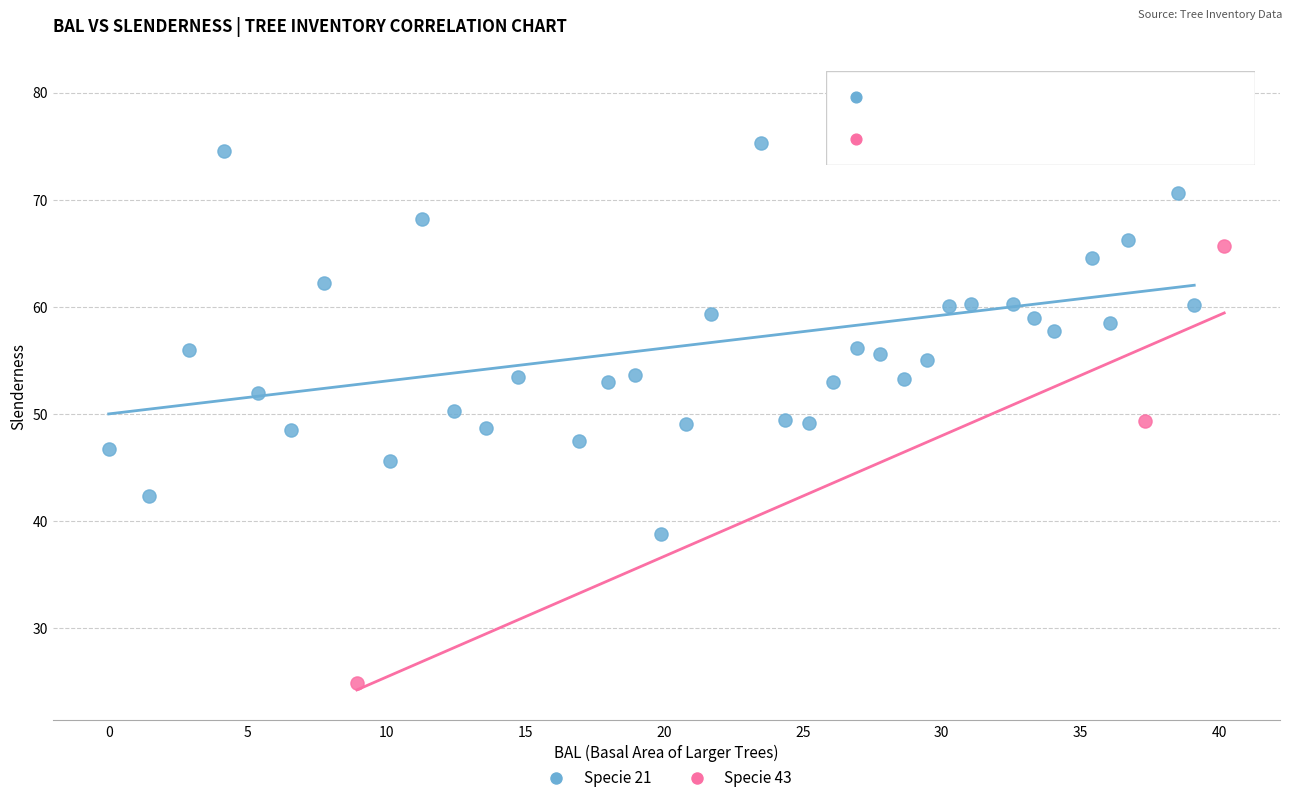

Which series contains the highest Y value?

Specie 21